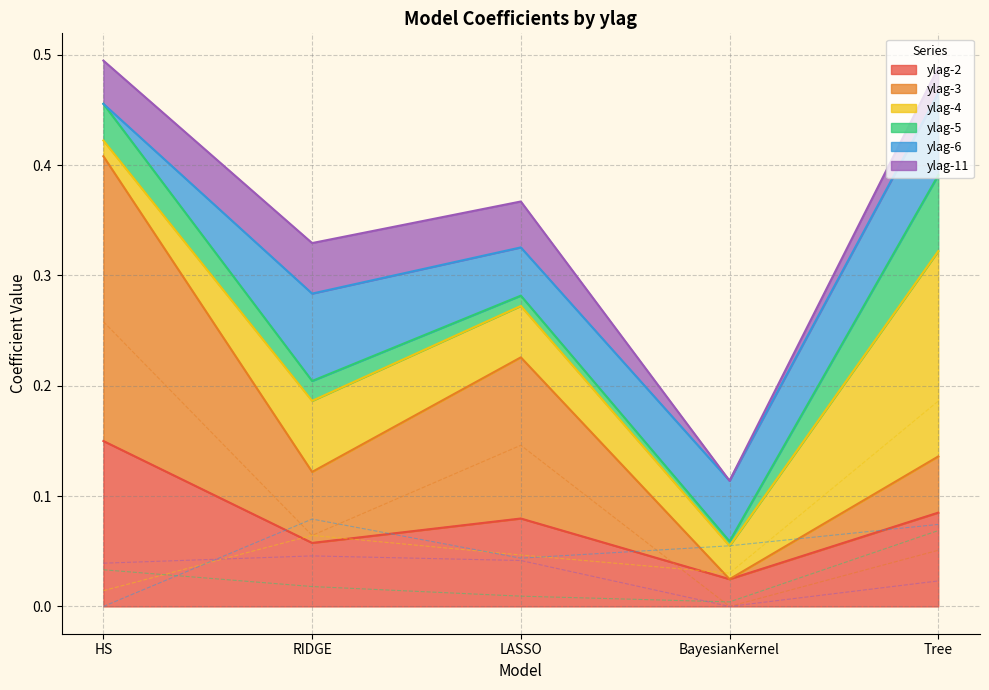

Which has a higher value, Tree or LASSO?

Tree